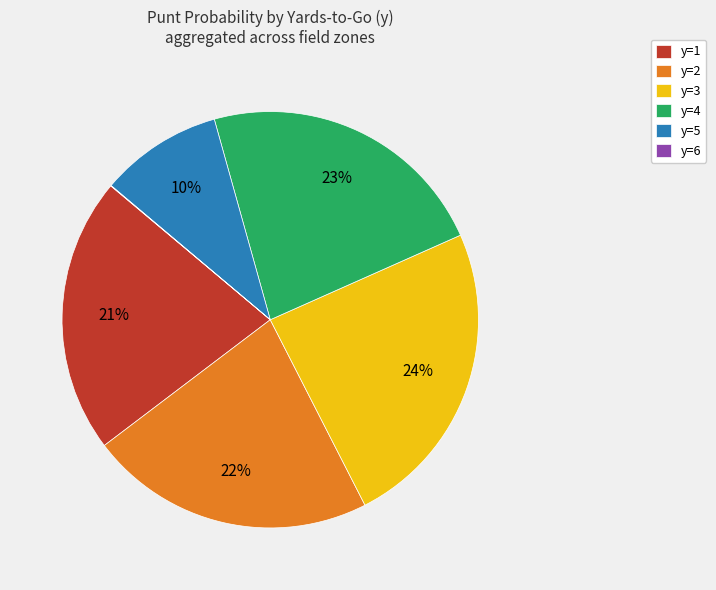

To the nearest percent, what is the difference between the largest and smallest slice percentages?

24%